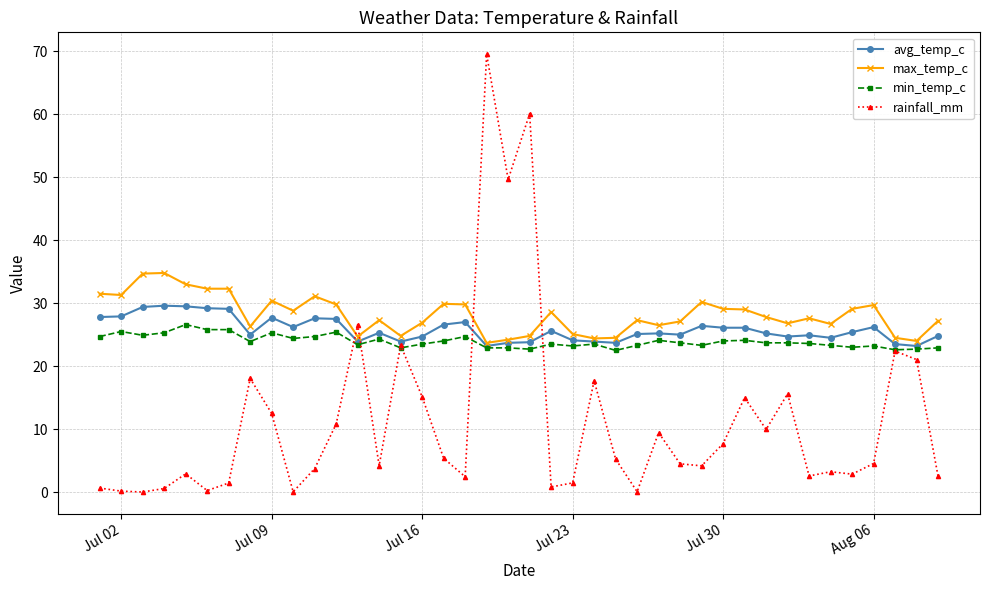

What is the sum of all avg_temp_c values?

1032.2